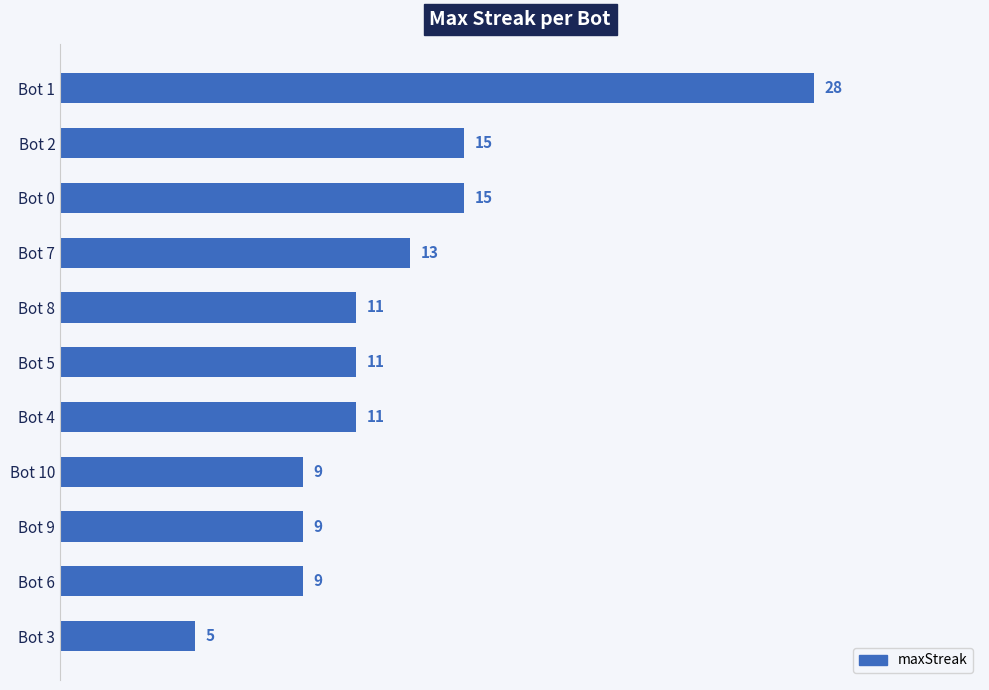

Reading top to bottom, what are all the values shown in this chart?

Bot 1=28	Bot 2=15	Bot 0=15	Bot 7=13	Bot 8=11	Bot 5=11	Bot 4=11	Bot 10=9	Bot 9=9	Bot 6=9	Bot 3=5